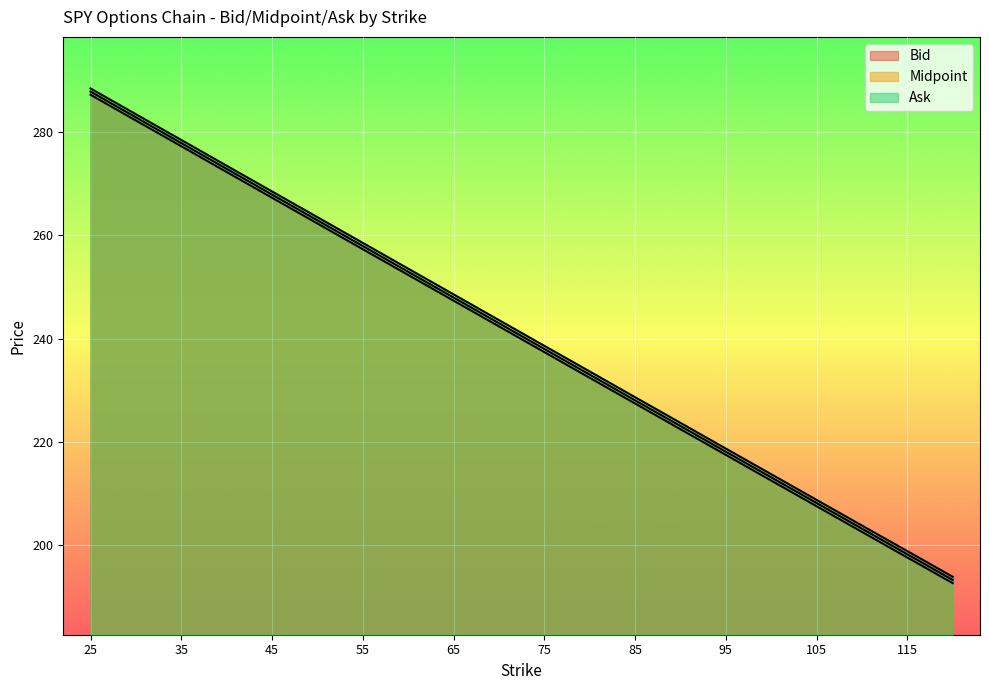

What are all the series names shown in the legend?

Bid, Midpoint, Ask